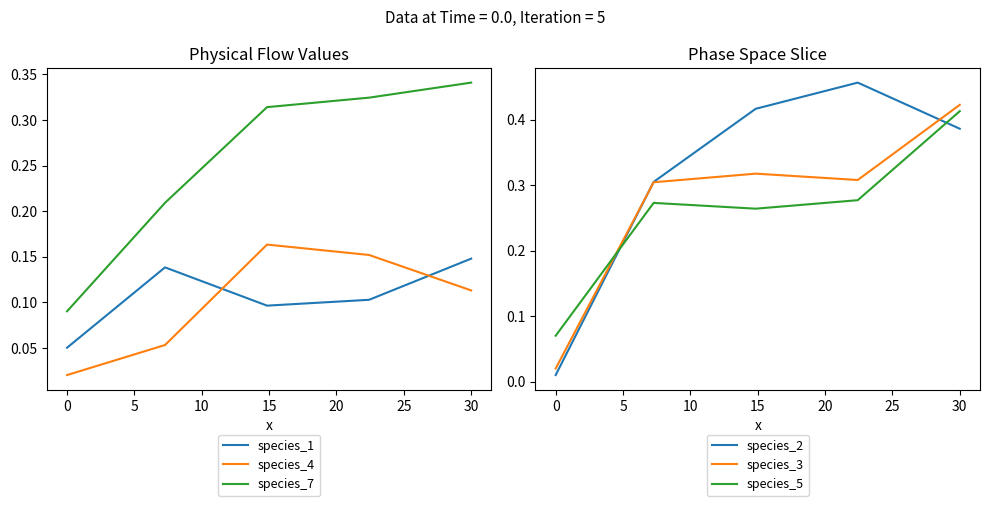

Is this an area chart (filled region under the line)?

No